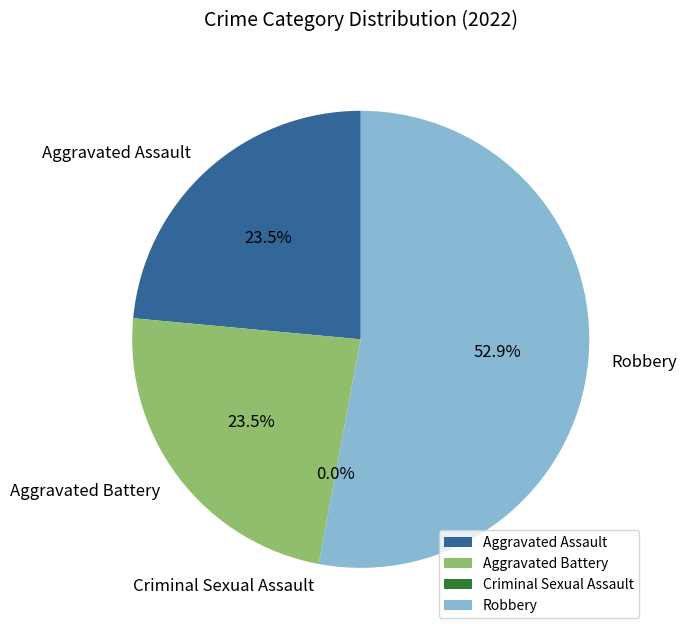

To the nearest percent, what is the combined percentage of Aggravated Assault and Criminal Sexual Assault?

24%